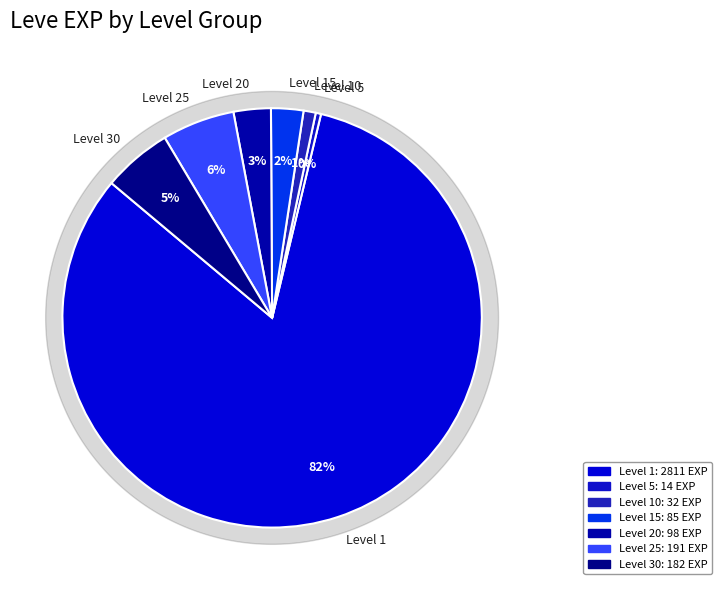

Is there any slice that represents more than half of the pie?

Yes